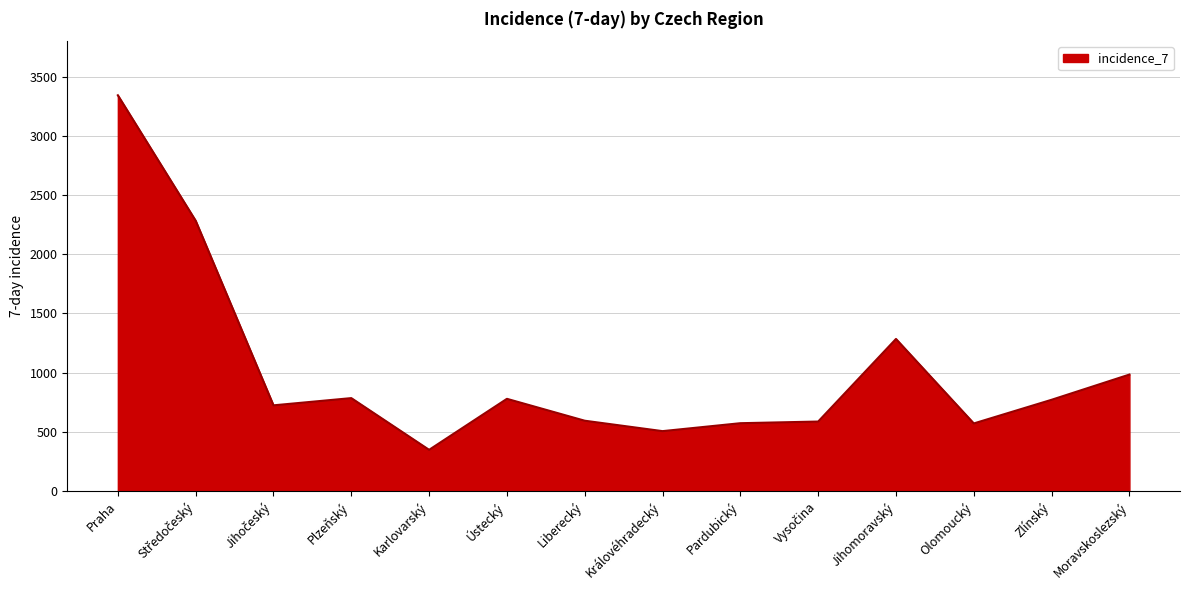

How many lines are shown in the chart?

1